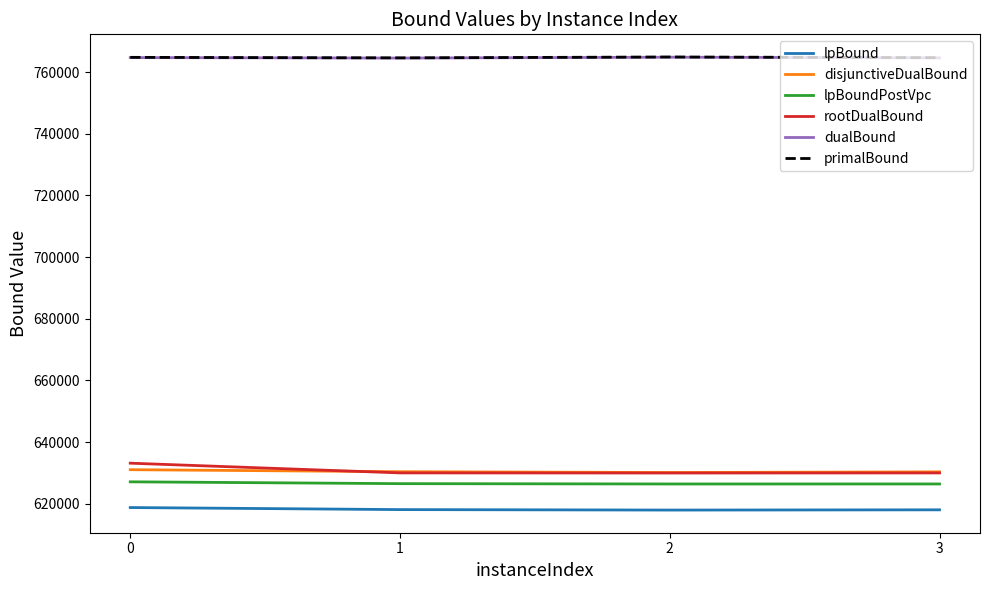

True or false: lpBoundPostVpc and primalBound intersect in this chart.

False